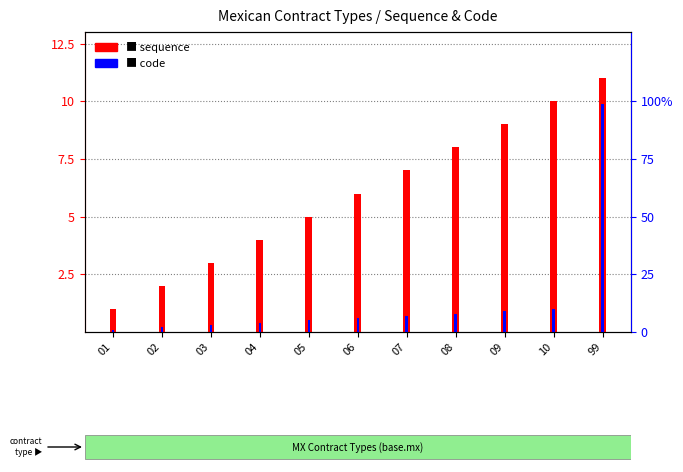

What is the average value of the code series?

14